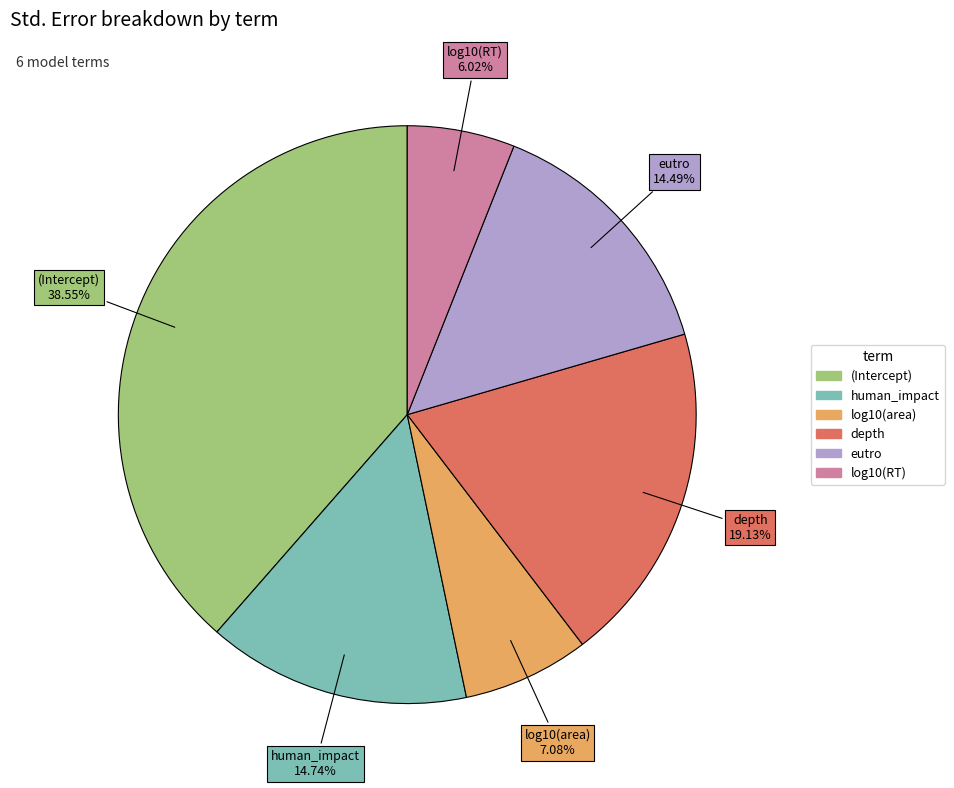

True or false: depth accounts for 19% of the total.

True